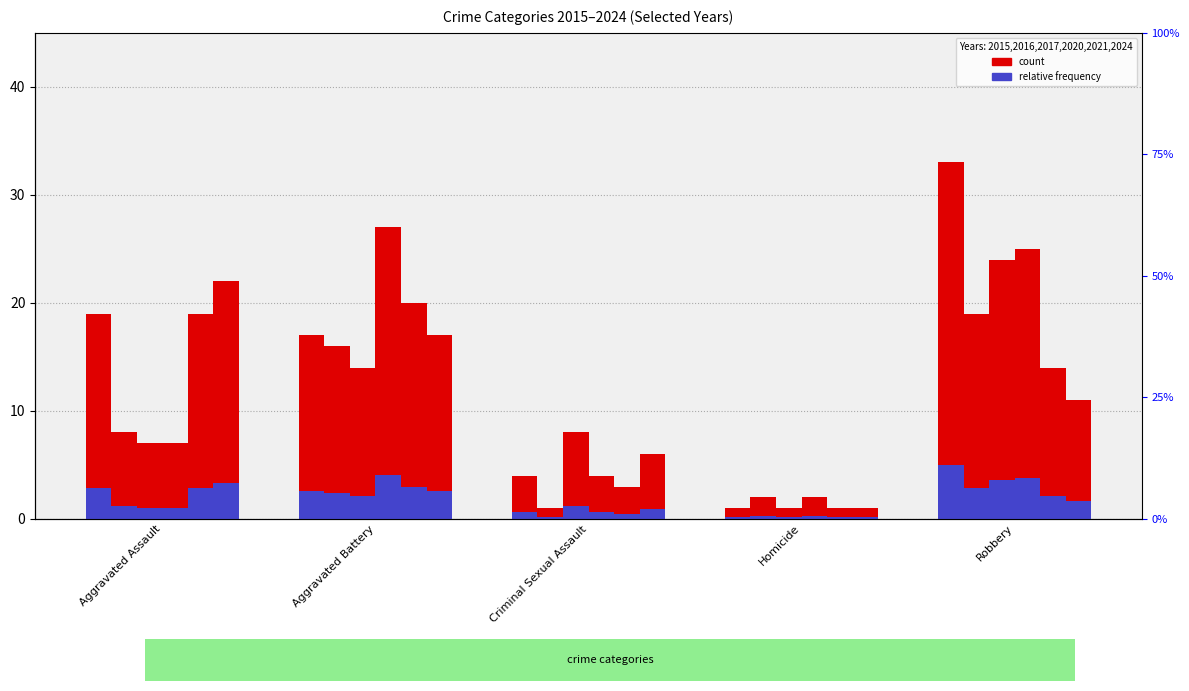

How many groups of bars are there?

5